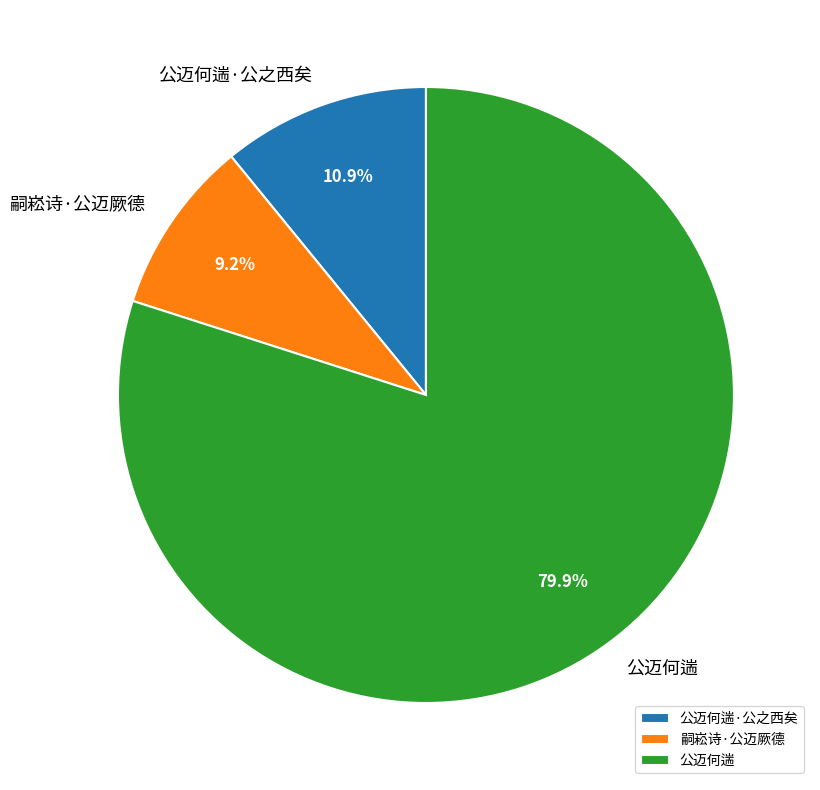

To the nearest percent, what is the difference between the largest and smallest slice percentages?

71%